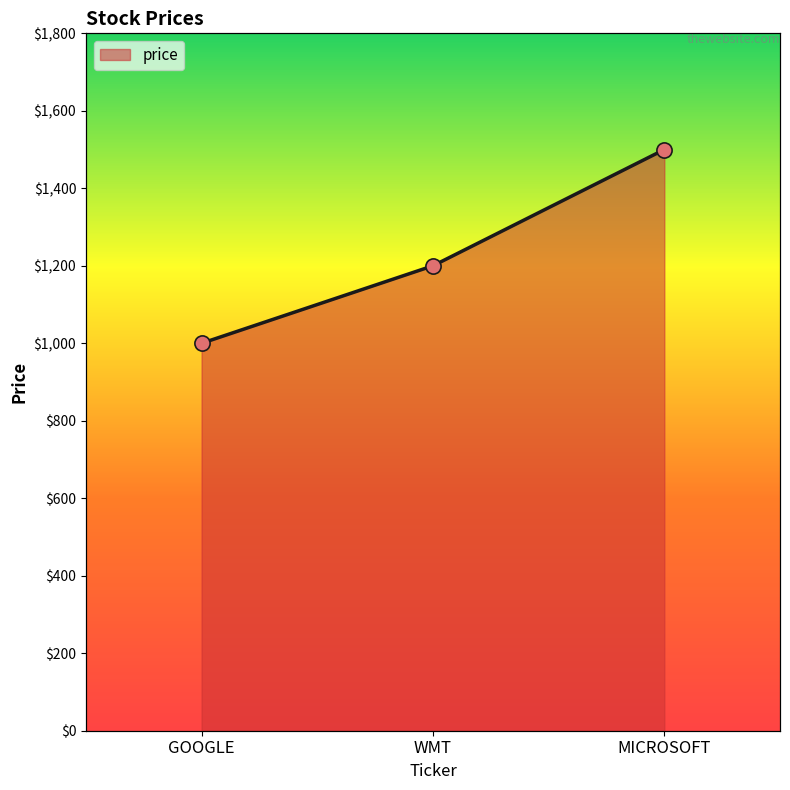

Approximately how many times larger is the value at GOOGLE compared to WMT?

0.8